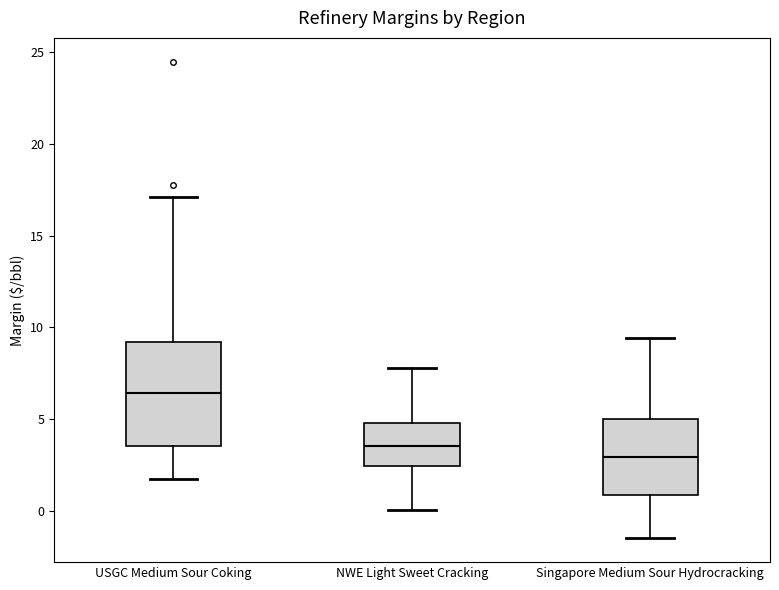

Reading left to right, read every box against the y-axis: the position of its median line, the range the box covers, and the ends of its whiskers. The values are not printed on the chart, so give them approximately, as read against the axis.

USGC Medium Sour Coking: median 6.5, box 3.5 to 9.0, whiskers 2.0 to 17.0
NWE Light Sweet Cracking: median 3.5, box 2.5 to 5.0, whiskers 0.0 to 8.0
Singapore Medium Sour Hydrocracking: median 3.0, box 1.0 to 5.0, whiskers -1.5 to 9.5